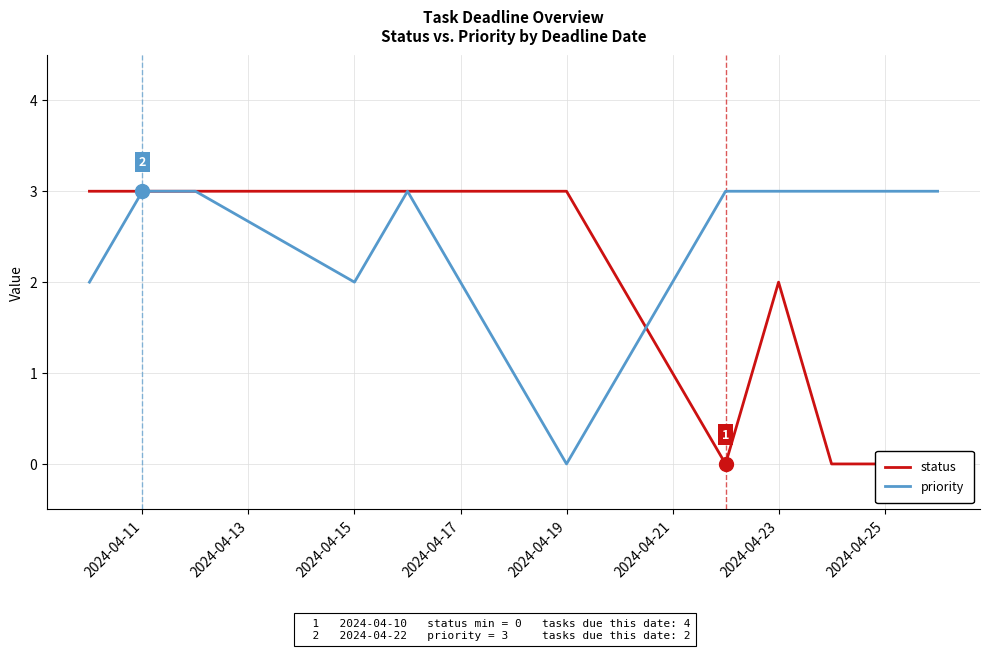

What is the maximum value for priority?

3